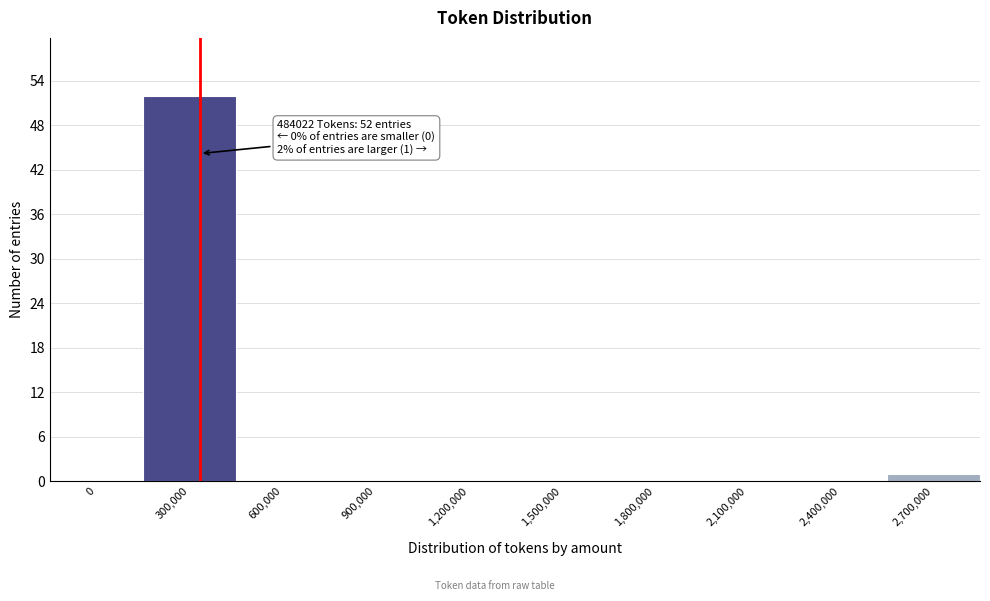

Reading left to right, list all the values displayed in this chart.

0=0	300,000=52	600,000=0	900,000=0	1,200,000=0	1,500,000=0	1,800,000=0	2,100,000=0	2,400,000=0	2,700,000=1